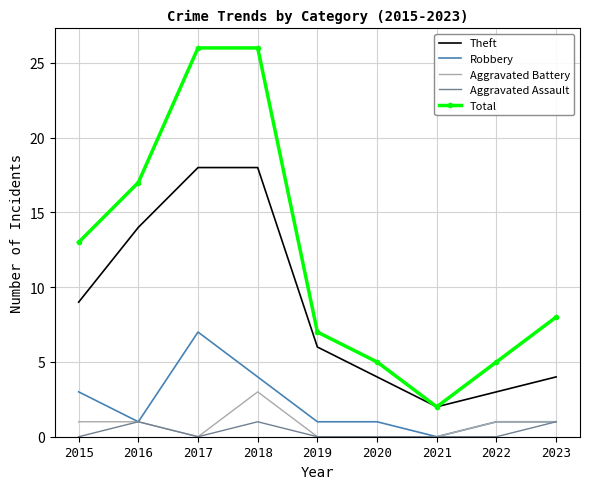

What is the maximum value for Robbery?

7